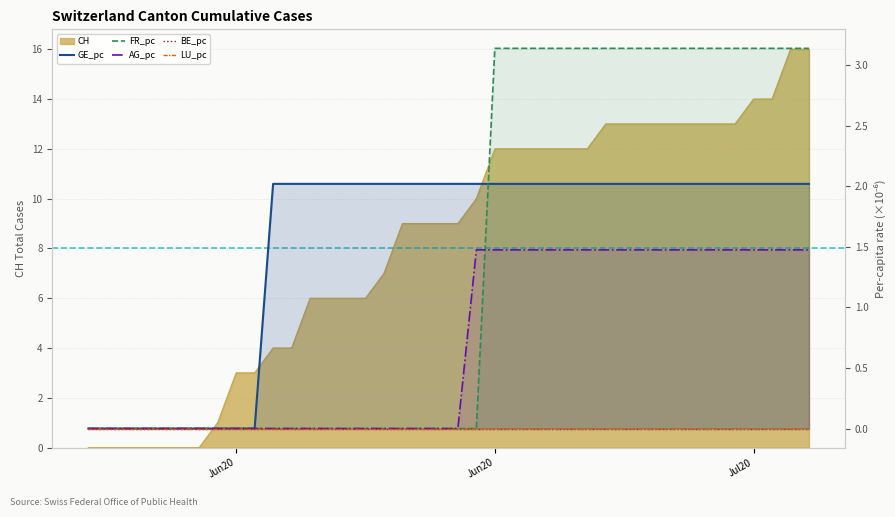

What is the difference between the maximum and minimum values in the GE_pc series?

2.0